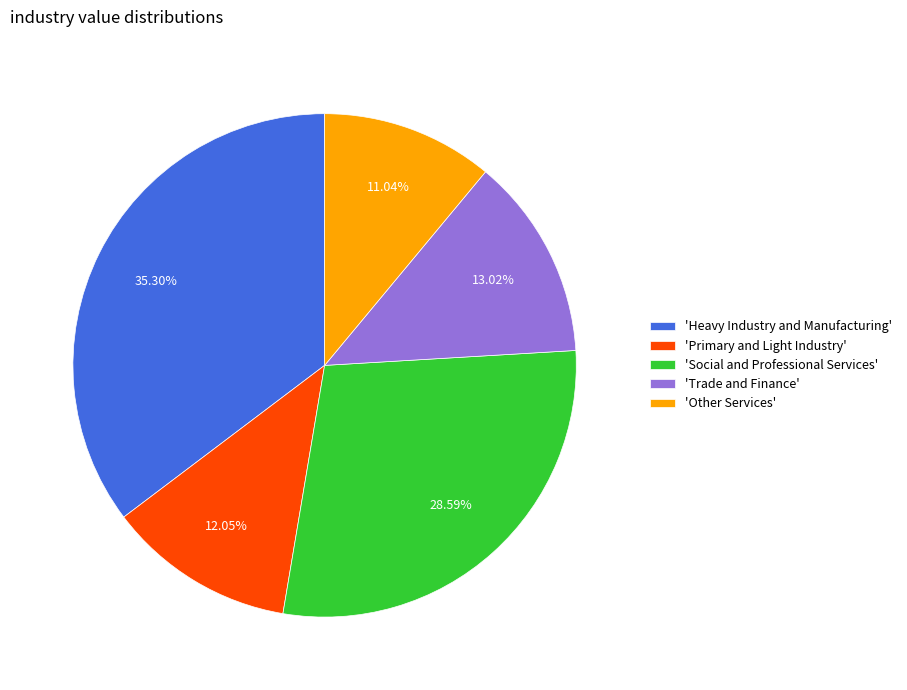

To the nearest percent, what is the difference between the largest and smallest slice percentages?

24%